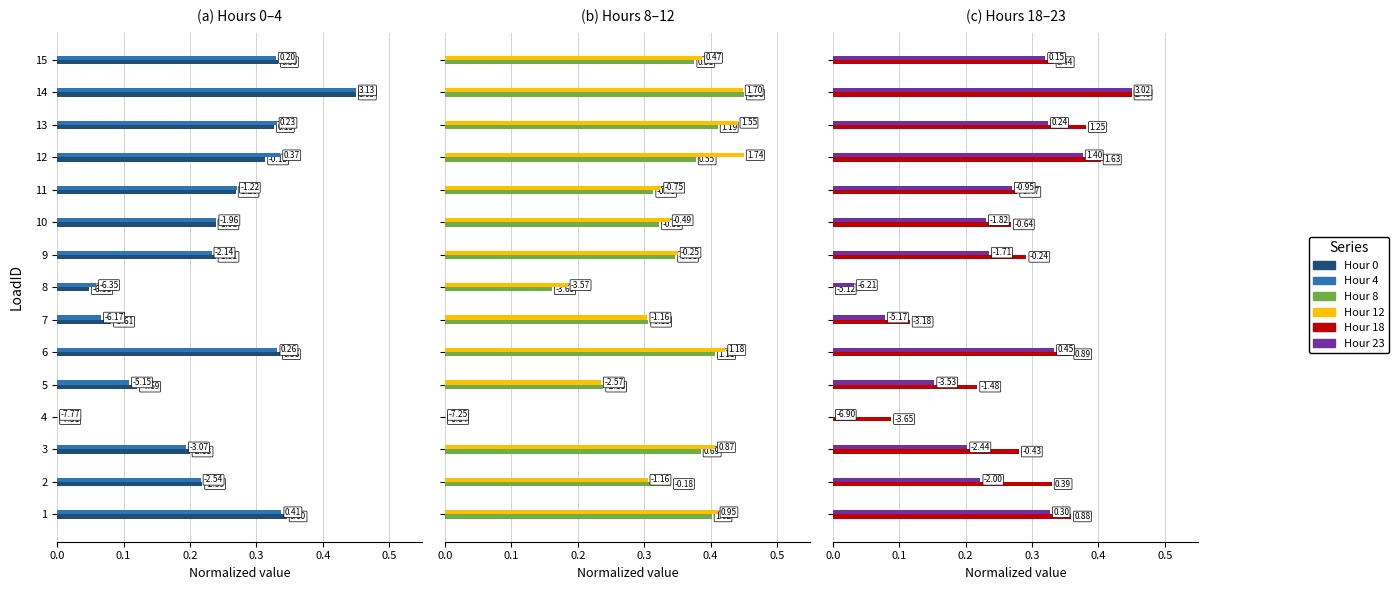

Rank the series by their maximum value, from lowest to highest.

Hour 0, Hour 4, Hour 8, Hour 12, Hour 18, Hour 23